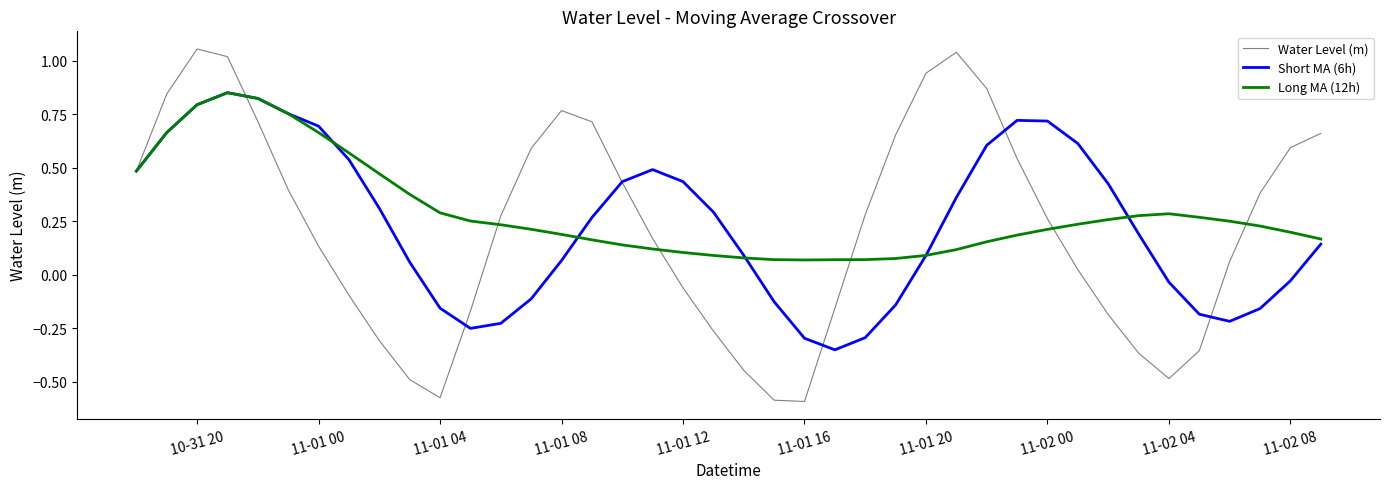

Which series has the widest spread of values?

Water Level (m)